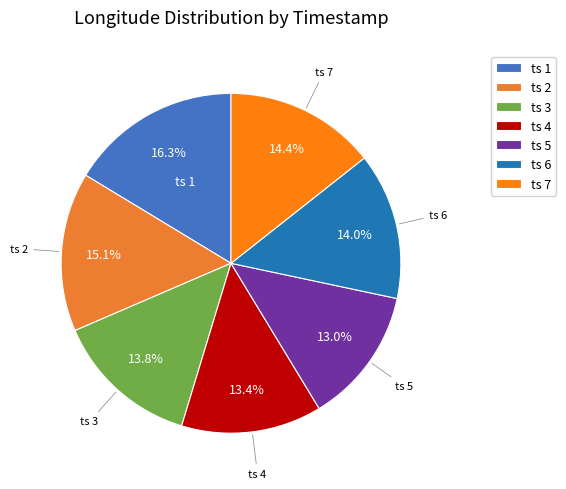

Does ts 5 represent more than half of the total?

No